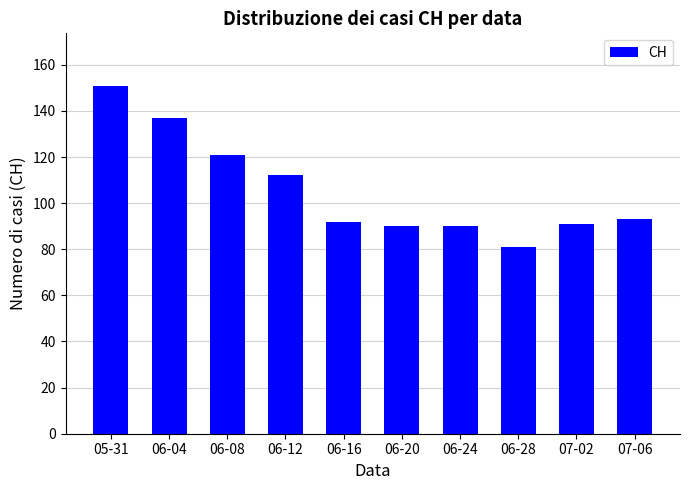

What is the sum of the values at 06-24 and 06-04?

227